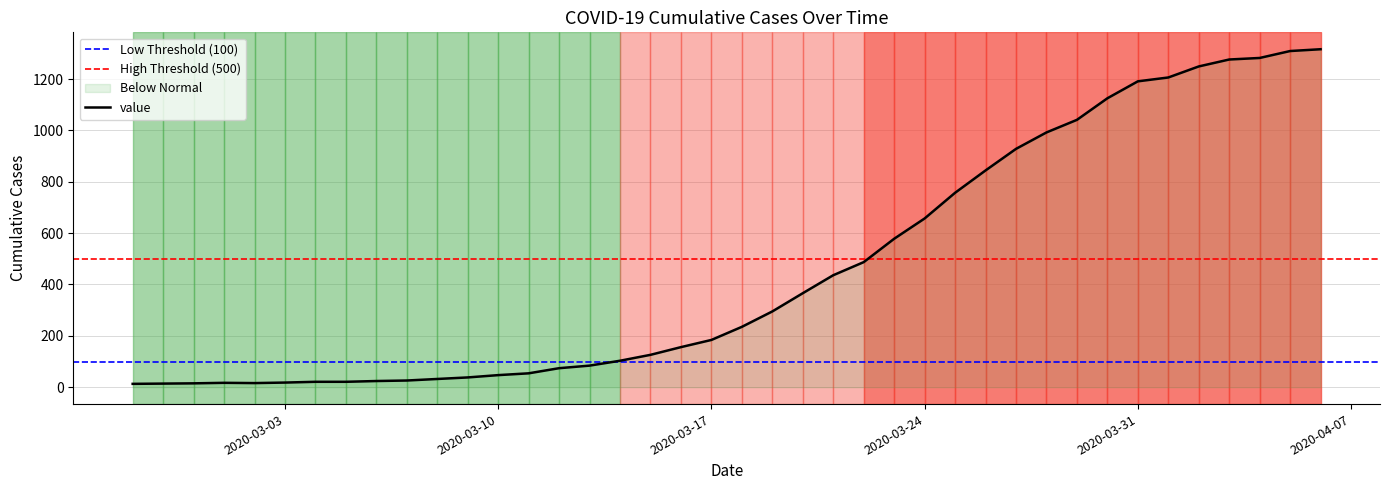

Count the number of categories in the chart.

40